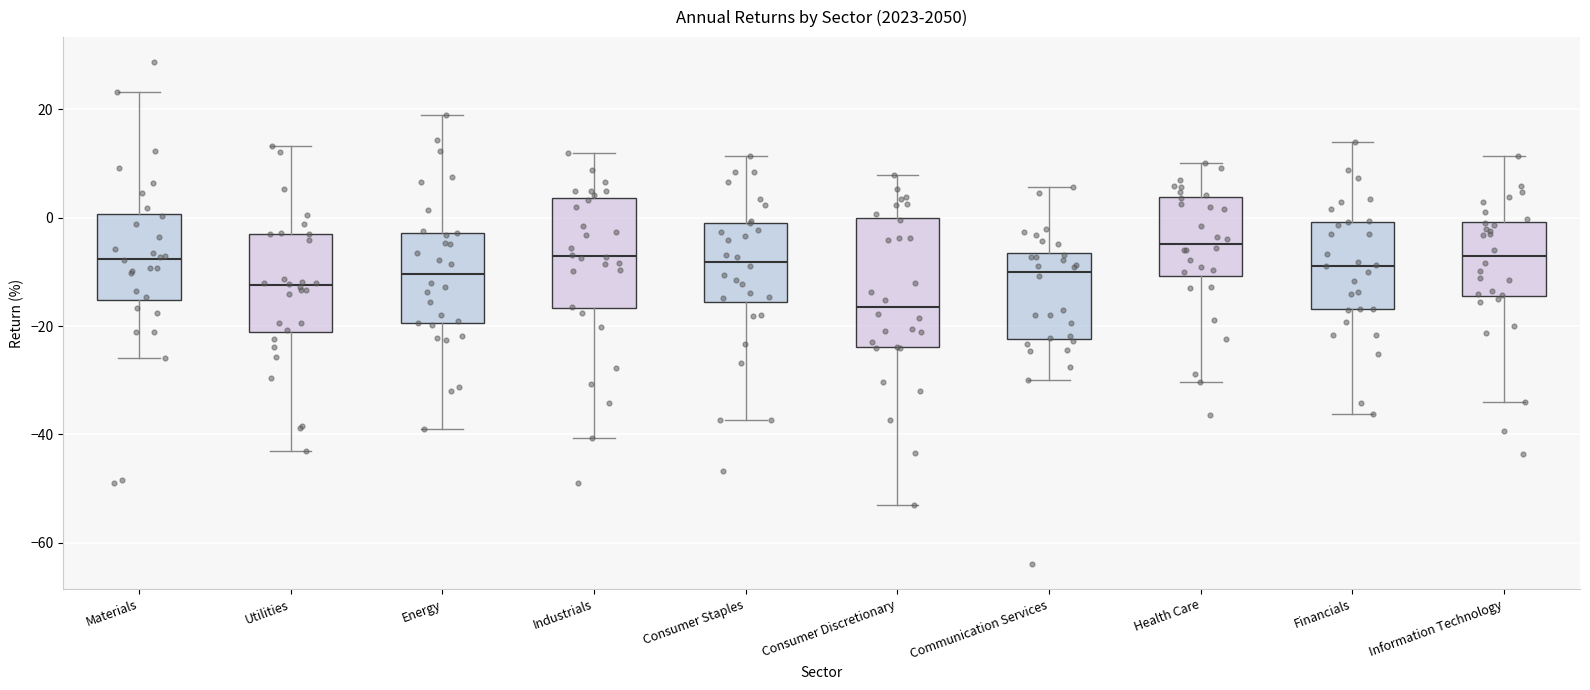

Reading left to right, read every box against the y-axis: the position of its median line, the range the box covers, and the ends of its whiskers. The values are not printed on the chart, so give them approximately, as read against the axis.

Materials: median -8, box -16 to 0, whiskers -26 to 24
Utilities: median -12, box -22 to -4, whiskers -44 to 14
Energy: median -10, box -20 to -2, whiskers -38 to 20
Industrials: median -8, box -16 to 4, whiskers -40 to 12
Consumer Staples: median -8, box -16 to 0, whiskers -38 to 12
Consumer Discretionary: median -16, box -24 to 0, whiskers -52 to 8
Communication Services: median -10, box -22 to -6, whiskers -30 to 6
Health Care: median -4, box -10 to 4, whiskers -30 to 10
Financials: median -8, box -16 to 0, whiskers -36 to 14
Information Technology: median -8, box -14 to 0, whiskers -34 to 12